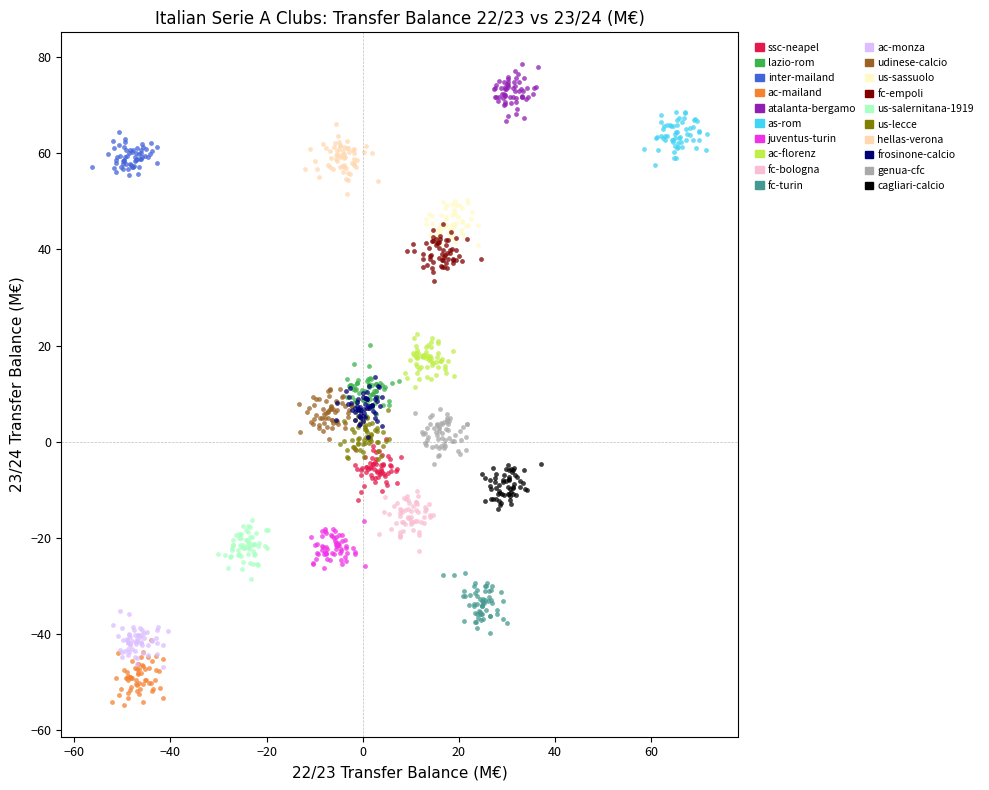

Which series reaches the minimum Y coordinate?

ac-mailand